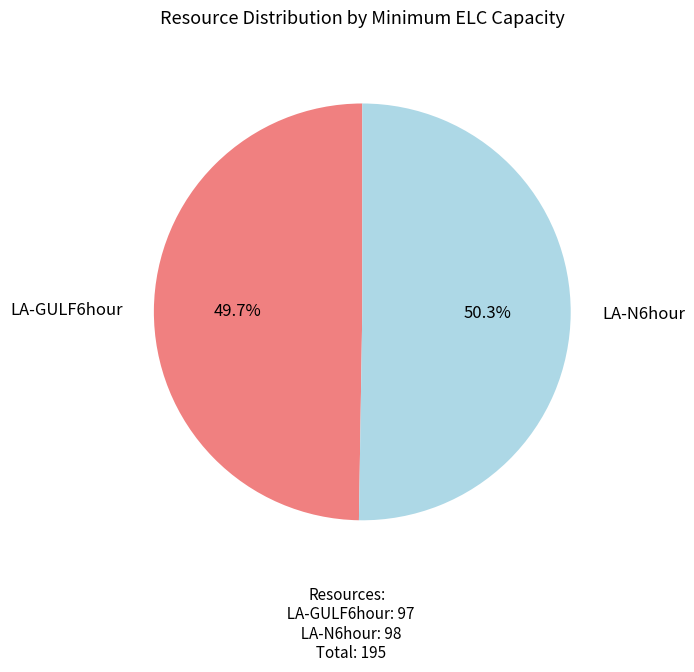

Do LA-N6hour and LA-GULF6hour together represent more than half of the pie?

Yes